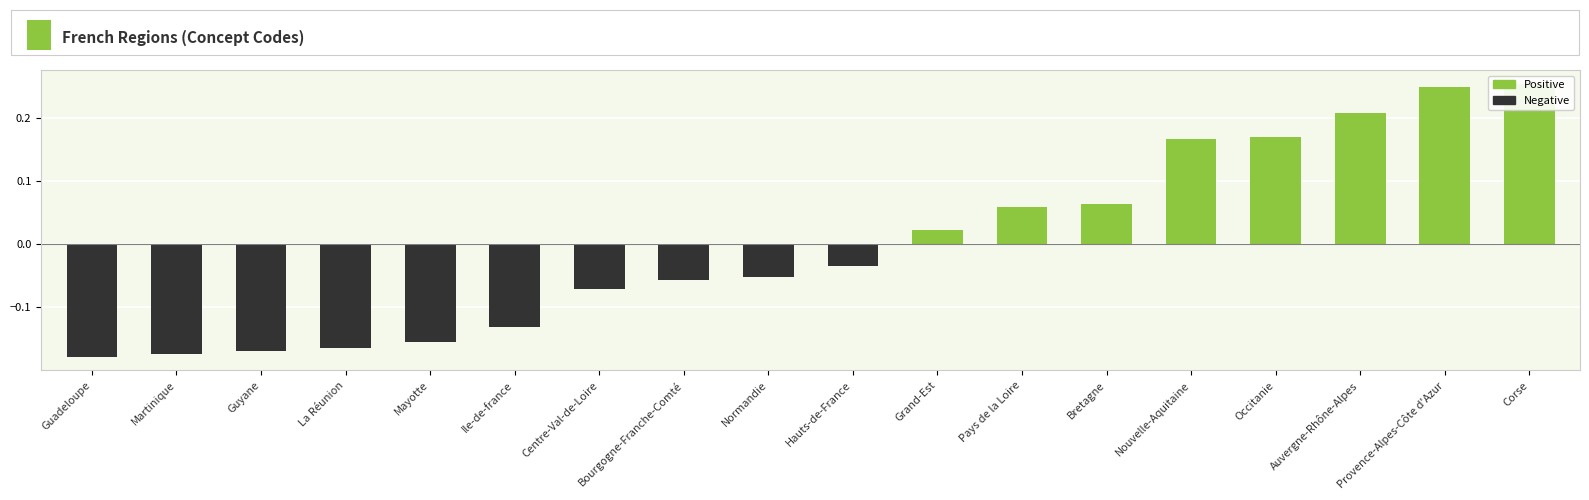

Rank the categories by value from highest to lowest.

Corse, Provence-Alpes-Côte d'Azur, Auvergne-Rhône-Alpes, Occitanie, Nouvelle-Aquitaine, Bretagne, Pays de la Loire, Grand-Est, Hauts-de-France, Normandie, Bourgogne-Franche-Comté, Centre-Val-de-Loire, Ile-de-france, Mayotte, La Réunion, Guyane, Martinique, Guadeloupe